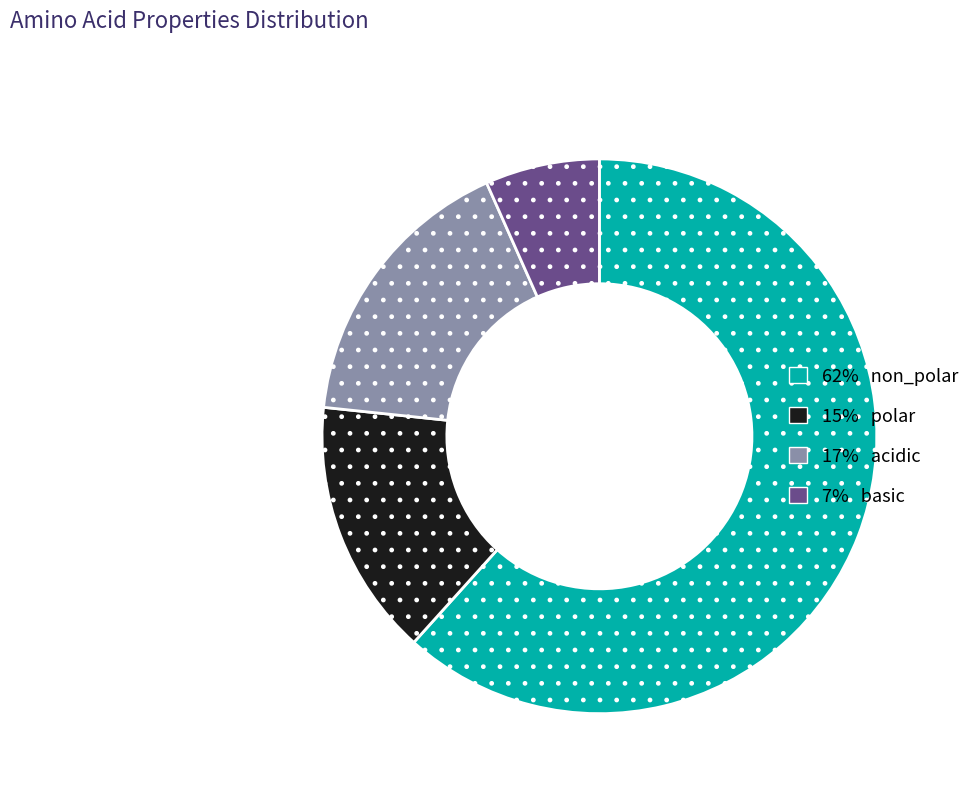

Is there a majority slice in this chart?

Yes